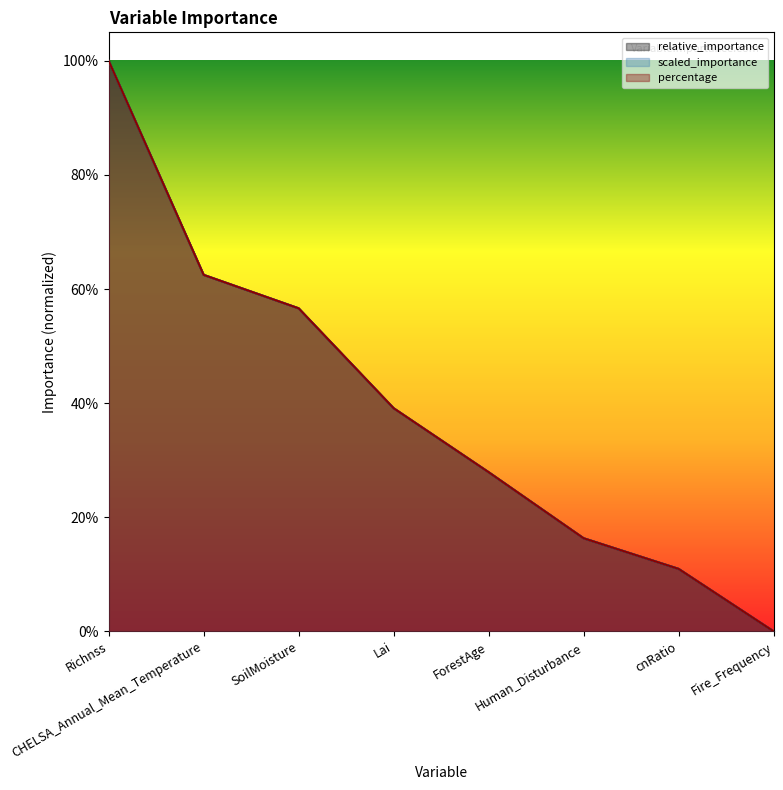

True or false: scaled_importance has a value of 0.3 at ForestAge.

True